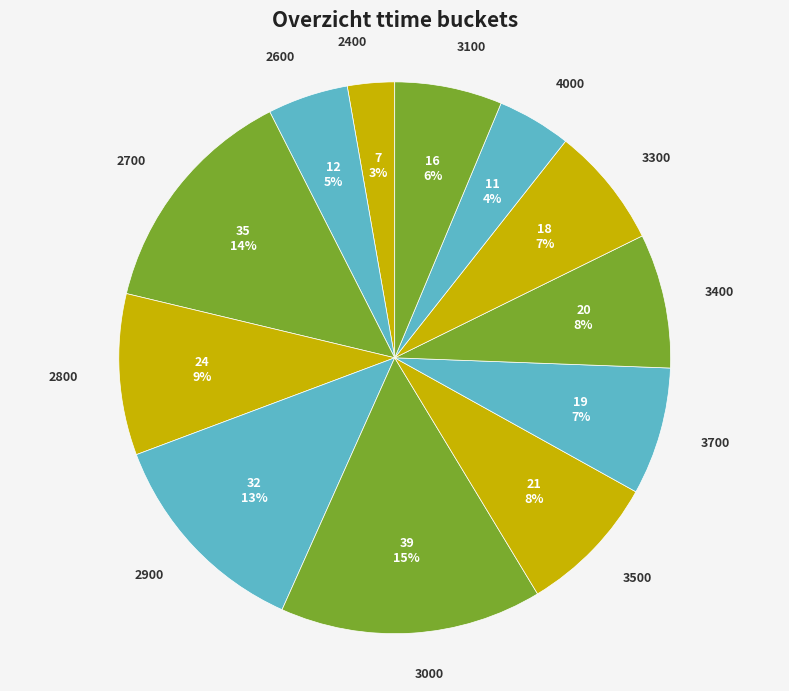

Which category has the biggest portion of the pie?

3000